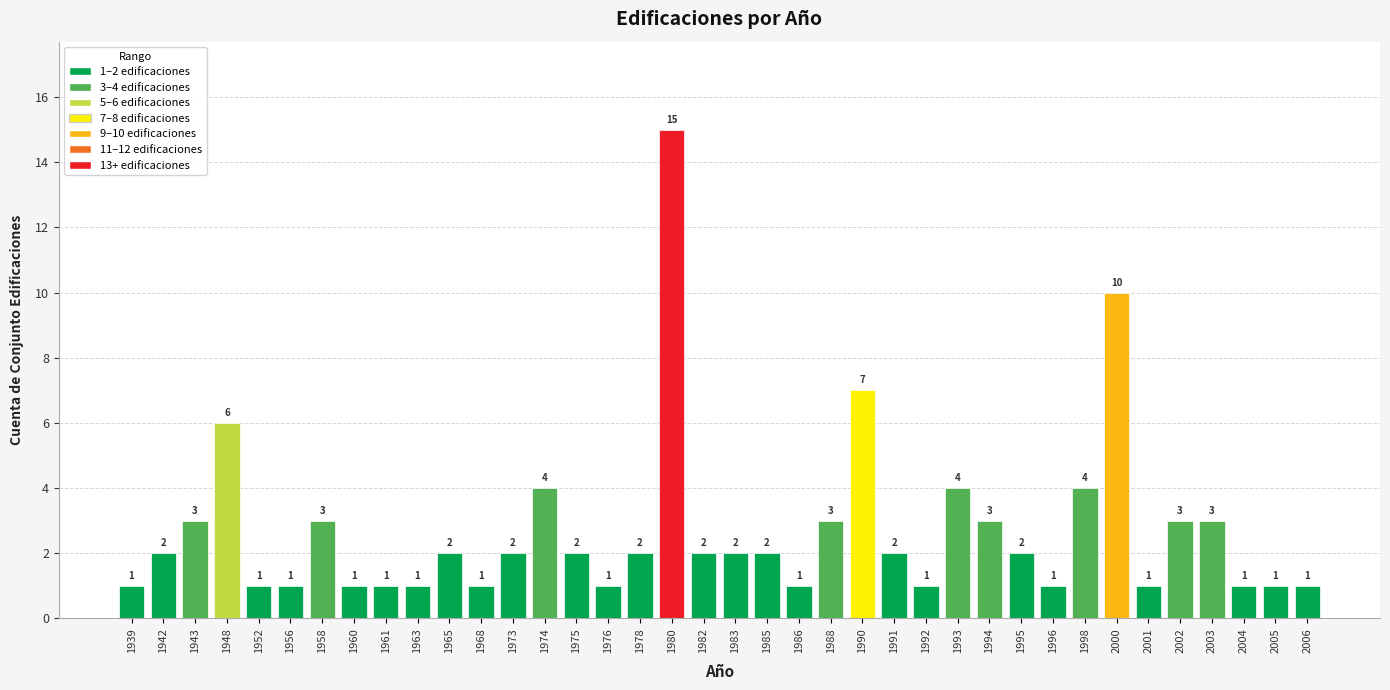

What is the change in value from 1960 to 1973?

+1